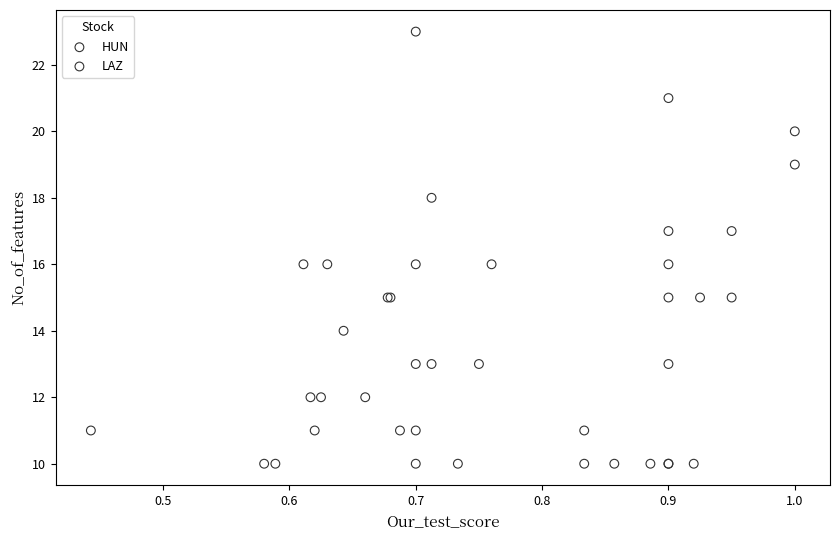

Which series has the largest Y range (max minus min)?

LAZ